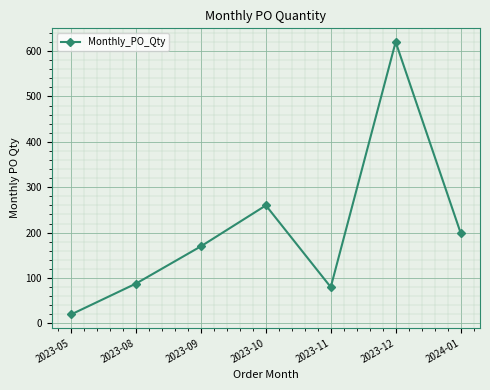

Reading right to left, extract all data points from this chart.

2024-01=200	2023-12=620	2023-11=80	2023-10=260	2023-09=170	2023-08=88	2023-05=20